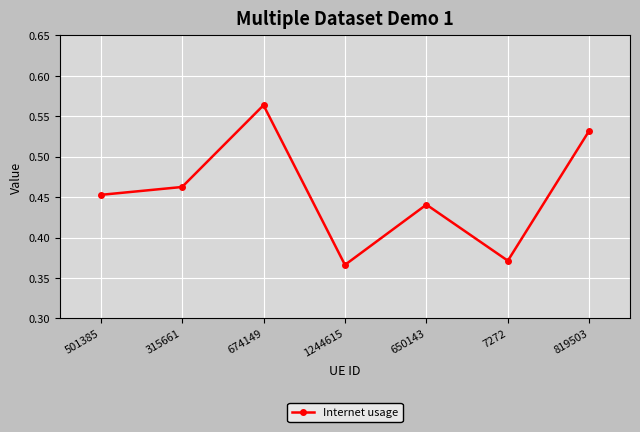

Between 7272 and 674149, which is larger?

674149